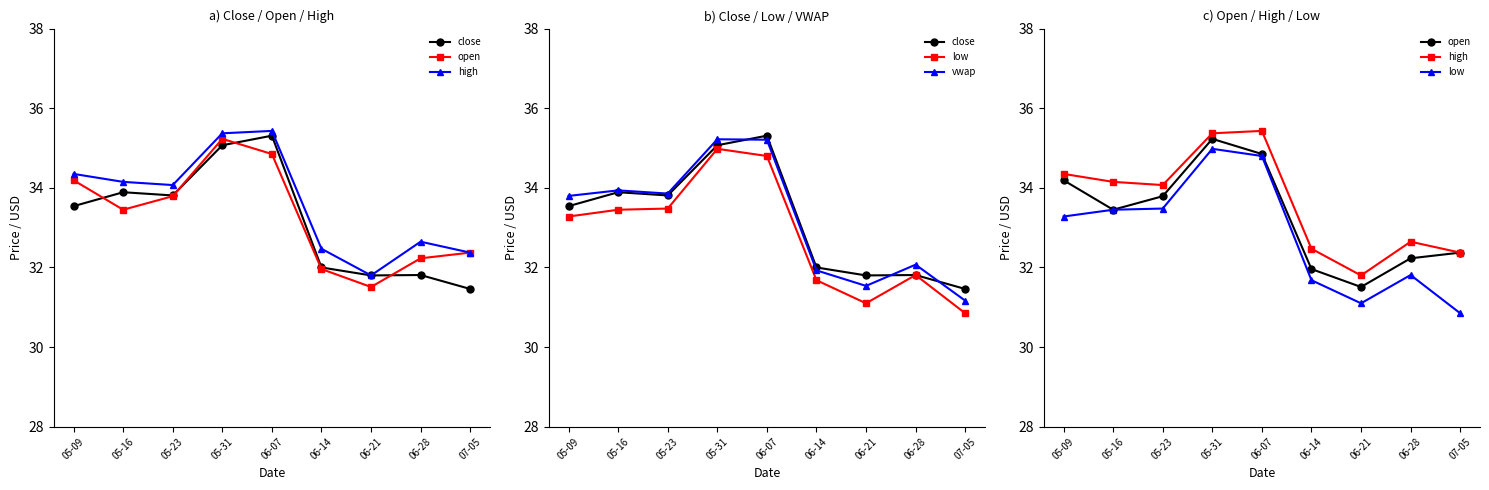

True or false: high and vwap intersect in this chart.

False